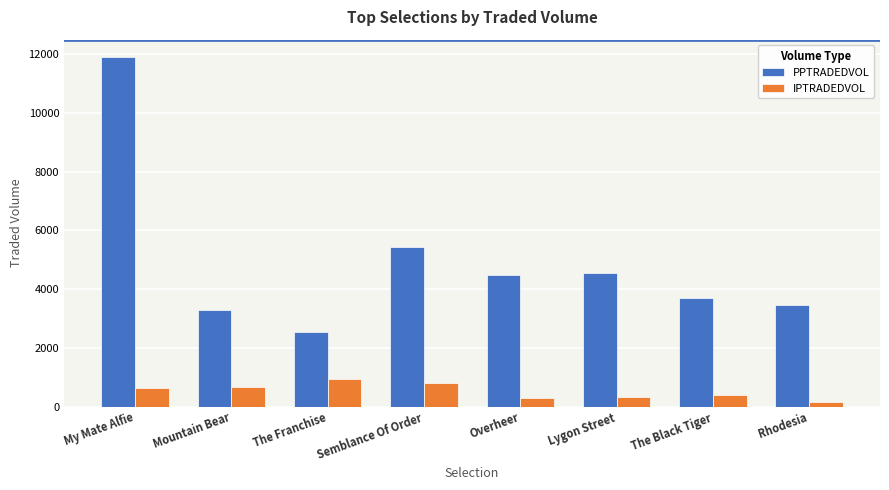

What are all the series names shown in the legend?

PPTRADEDVOL, IPTRADEDVOL